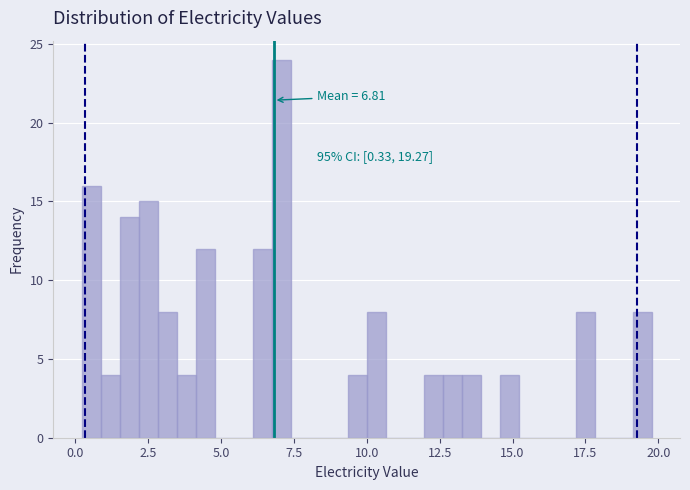

Around what value on the x-axis is the tallest bar? Give the approximate position of its centre, as read against the axis.

7.0